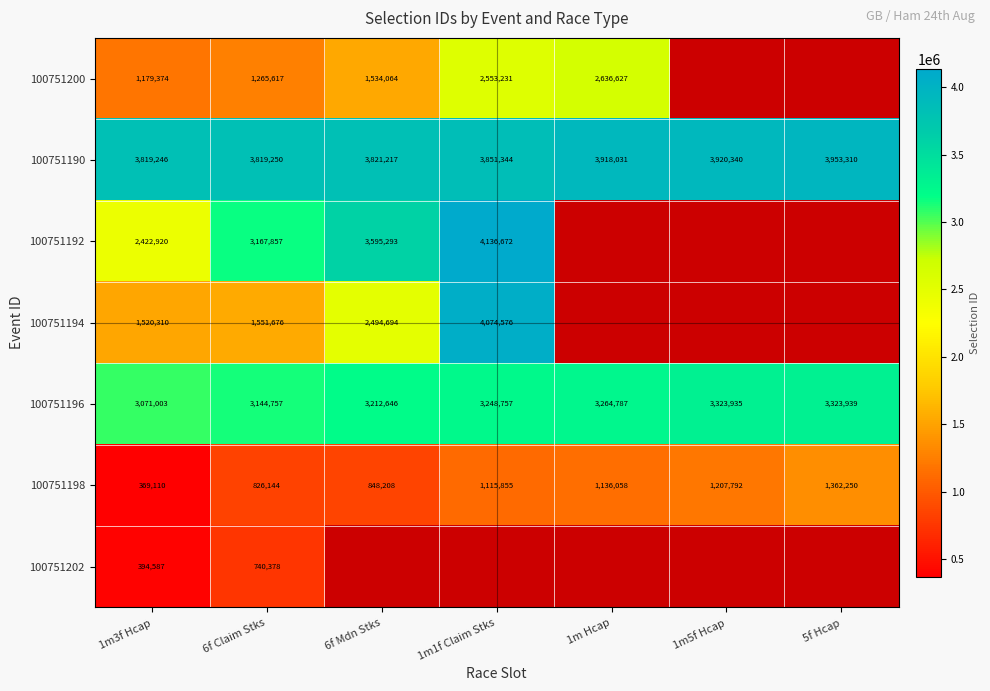

What is the difference between the highest and lowest values at 1m3f Hcap?

3450136